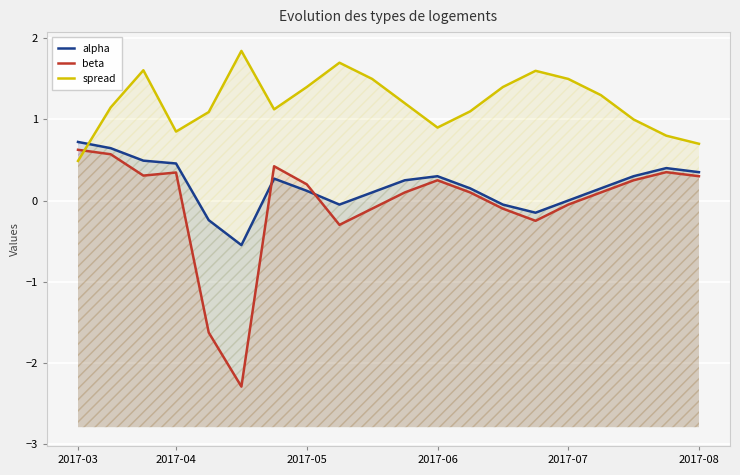

What is the value of the alpha point at the 5th from the left?

-0.2